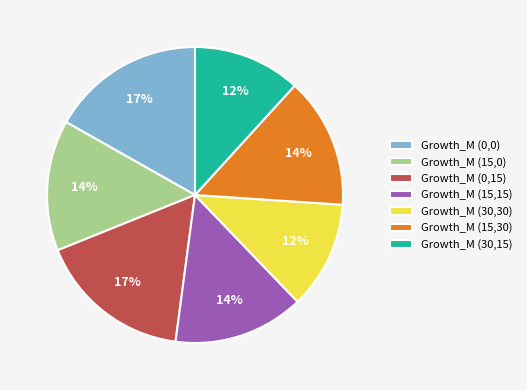

Is it true that Growth_M (30,15) is 20% of the pie?

False